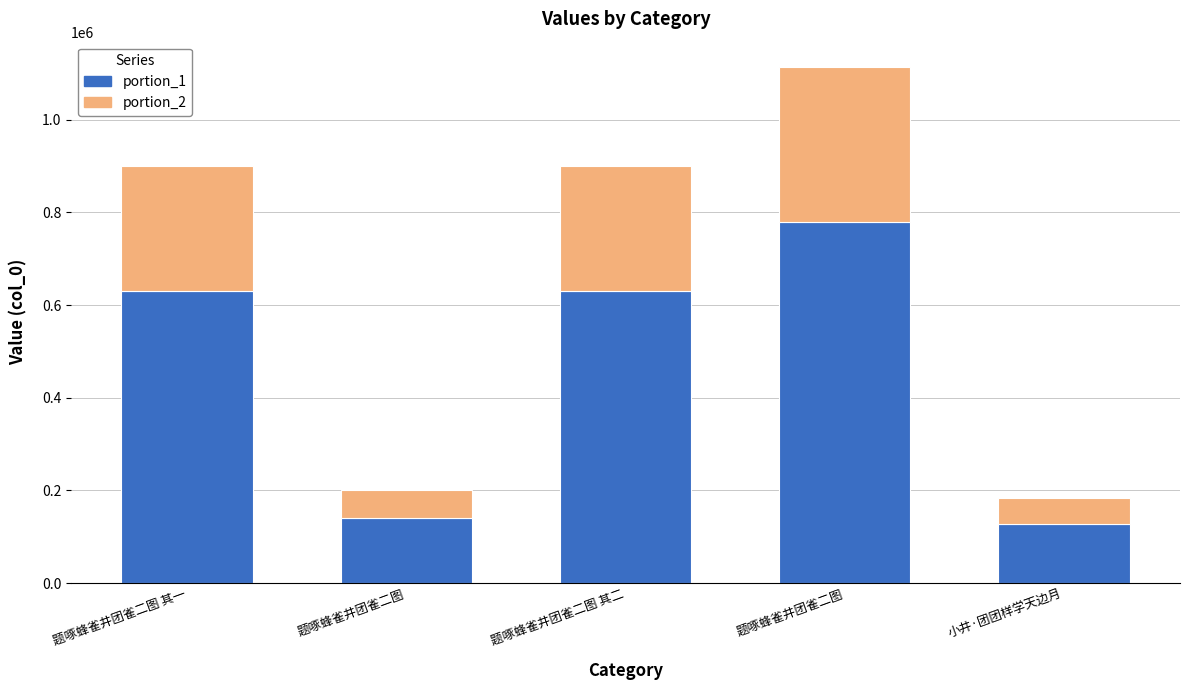

What are all the series names shown in the legend?

portion_1, portion_2